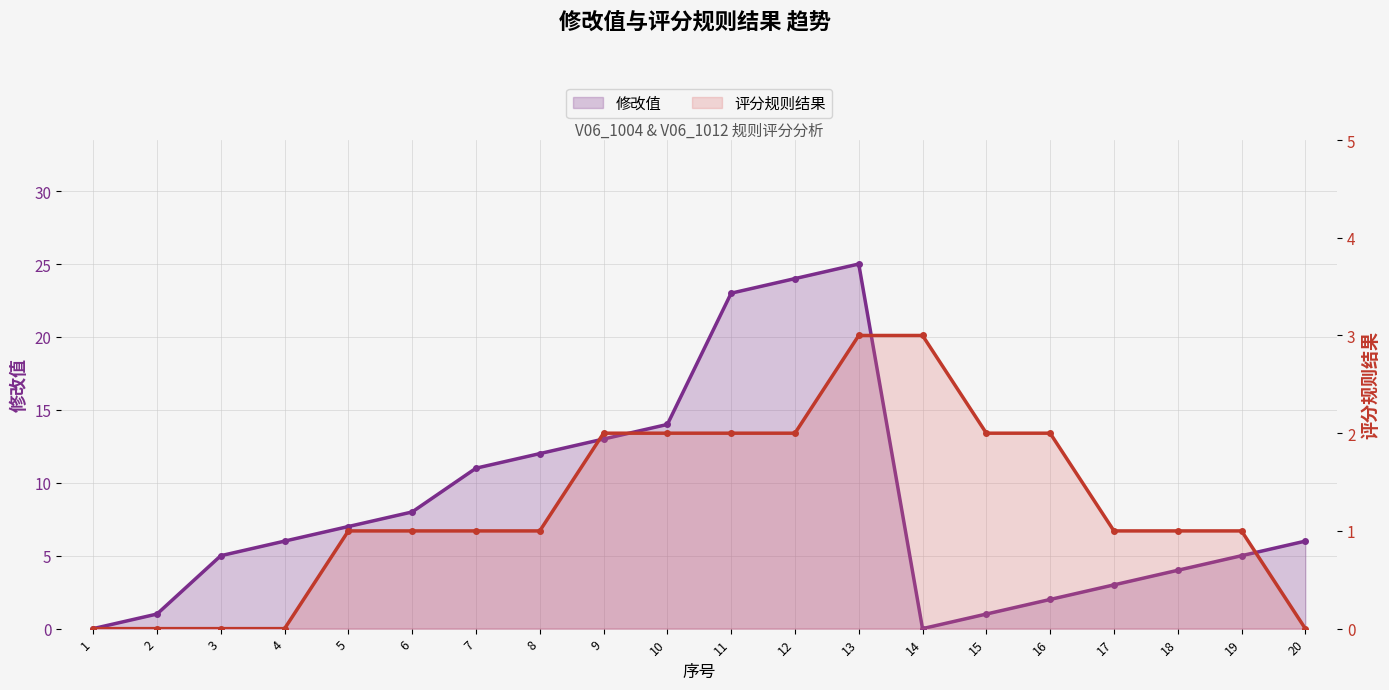

True or false: 评分规则结果 has a value of 1 at 18.

True